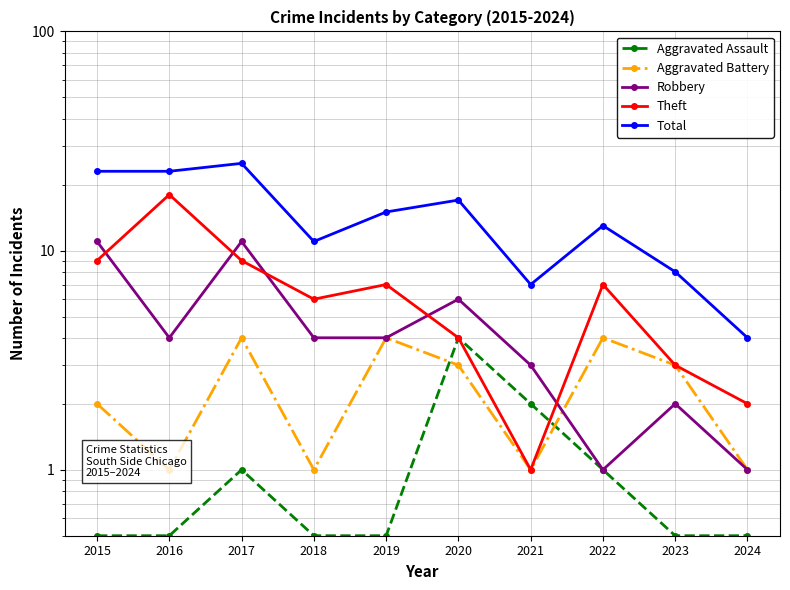

Reading left to right, what are all the values shown in this chart?

Aggravated Assault: 0.5	0.5	1.0	0.5	0.5	4.0	2.0	1.0	0.5	0.5
Aggravated Battery: 2.0	1.0	4.0	1.0	4.0	3.0	1.0	4.0	3.0	1.0
Robbery: 11.0	4.0	11.0	4.0	4.0	6.0	3.0	1.0	2.0	1.0
Theft: 9.0	18.0	9.0	6.0	7.0	4.0	1.0	7.0	3.0	2.0
Total: 23.0	23.0	25.0	11.0	15.0	17.0	7.0	13.0	8.0	4.0